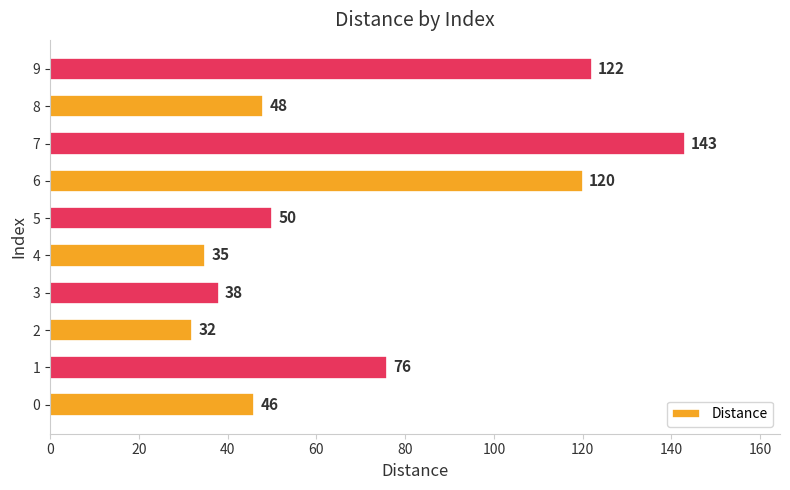

Read the value at 4, to the nearest 10.

40